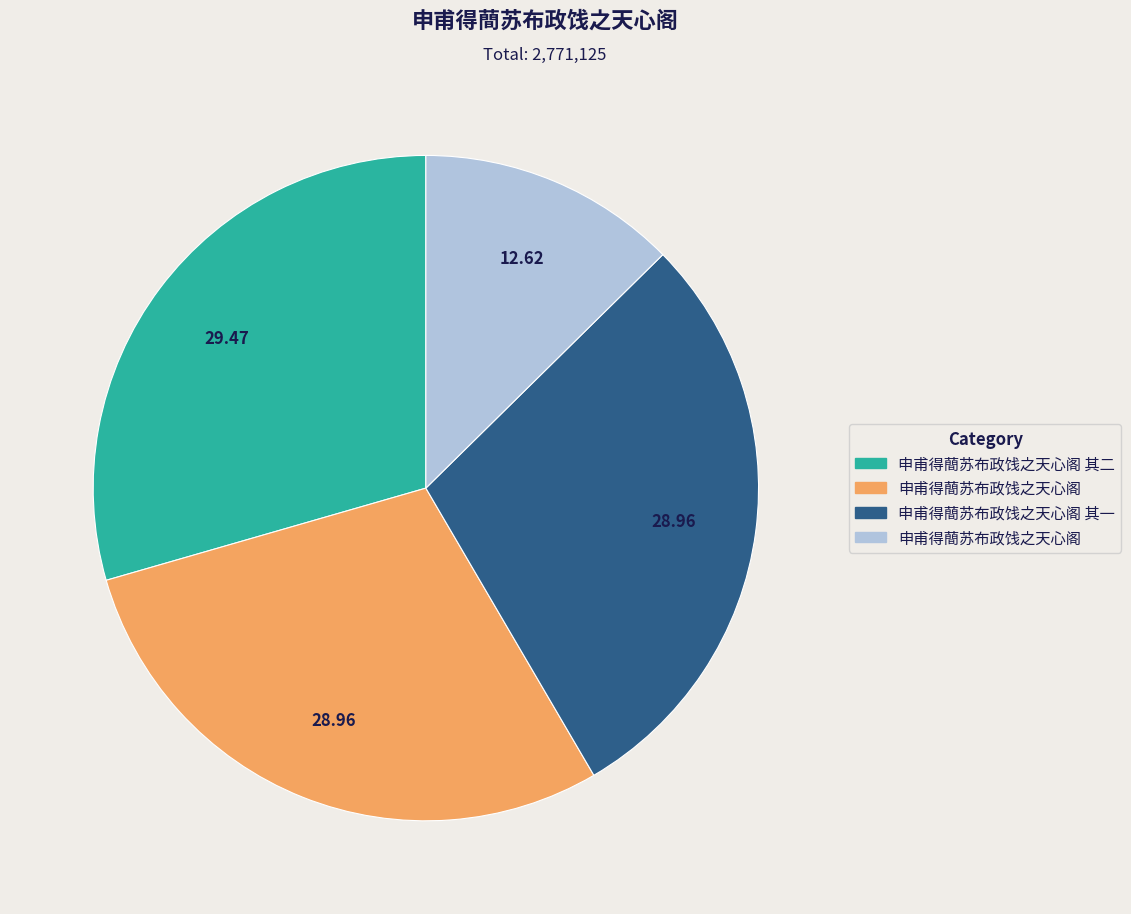

Does any single category account for the majority?

No